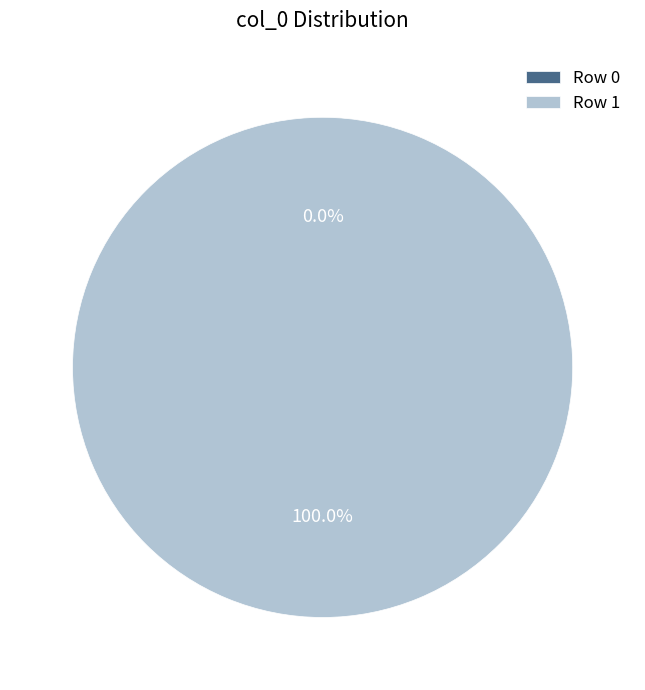

Which slice is the largest?

Row 1